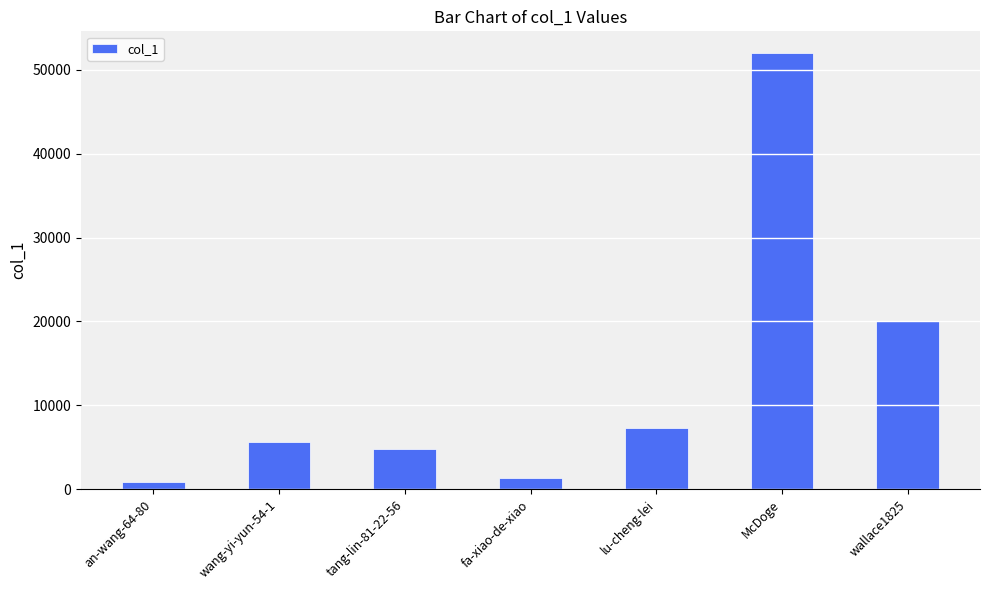

List the labels in order of value, smallest first.

an-wang-64-80, fa-xiao-de-xiao, tang-lin-81-22-56, wang-yi-yun-54-1, lu-cheng-lei, wallace1825, McDoge